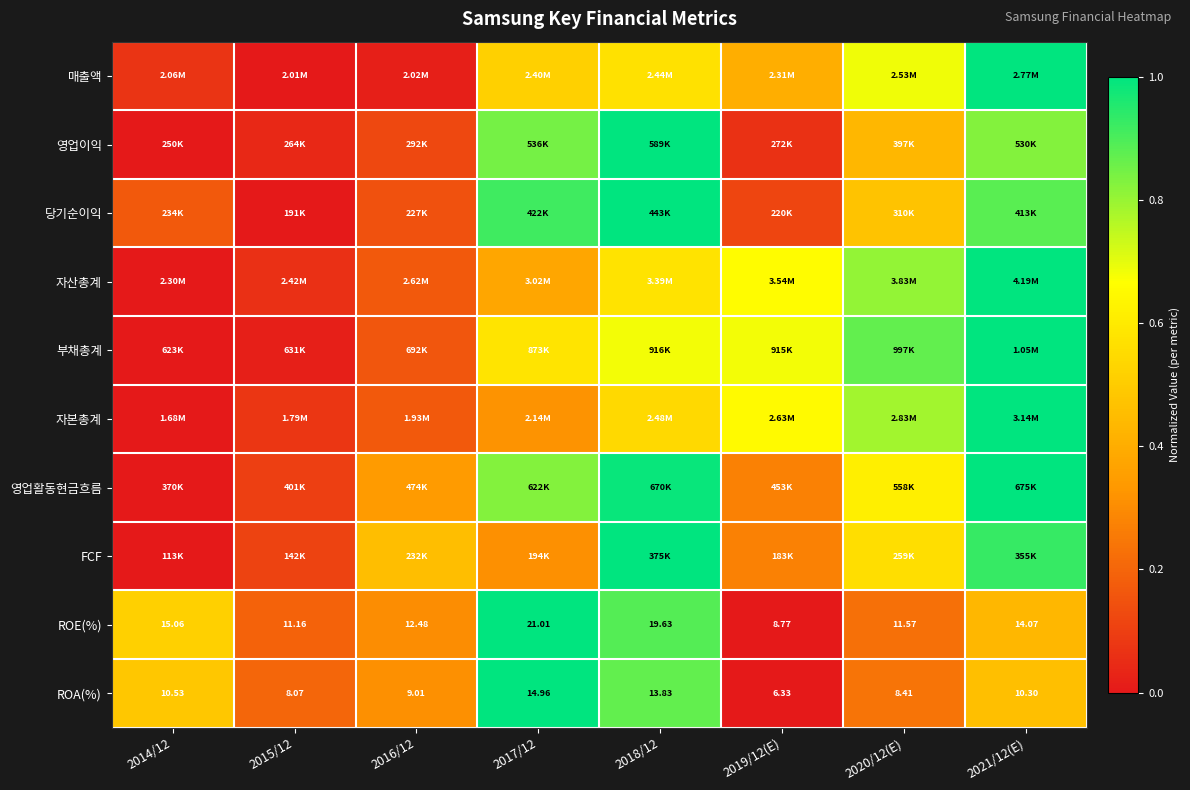

Which category has the lowest value in the FCF series?

2014/12